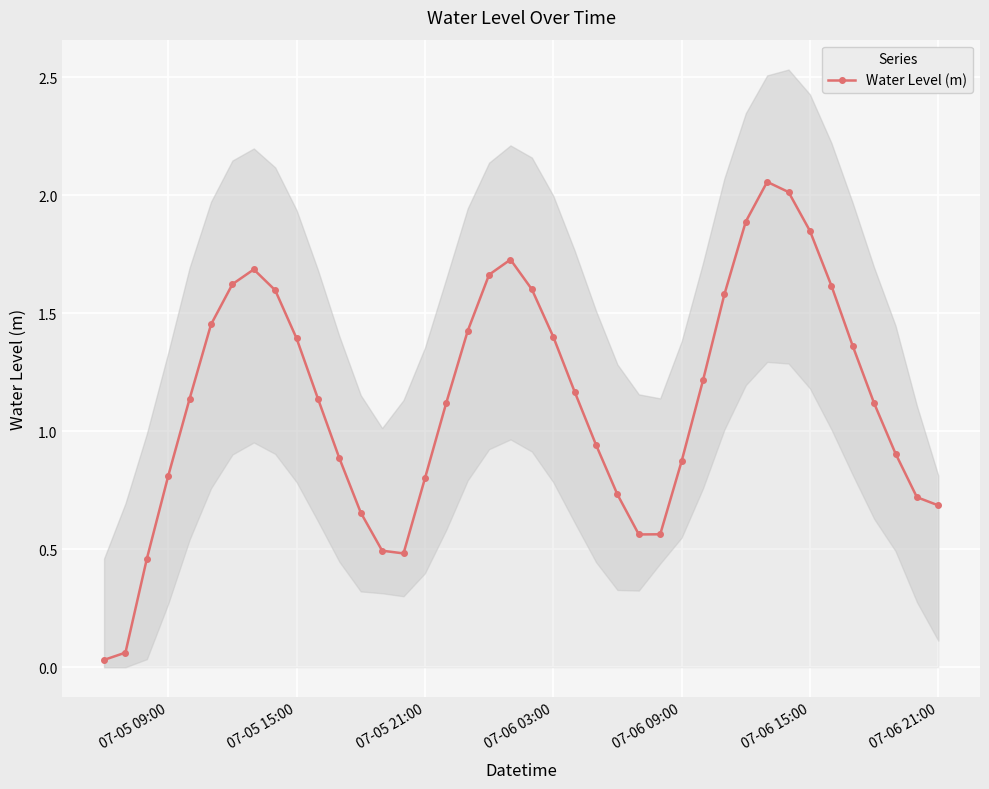

What is the value of the 24th point from the left?

0.9